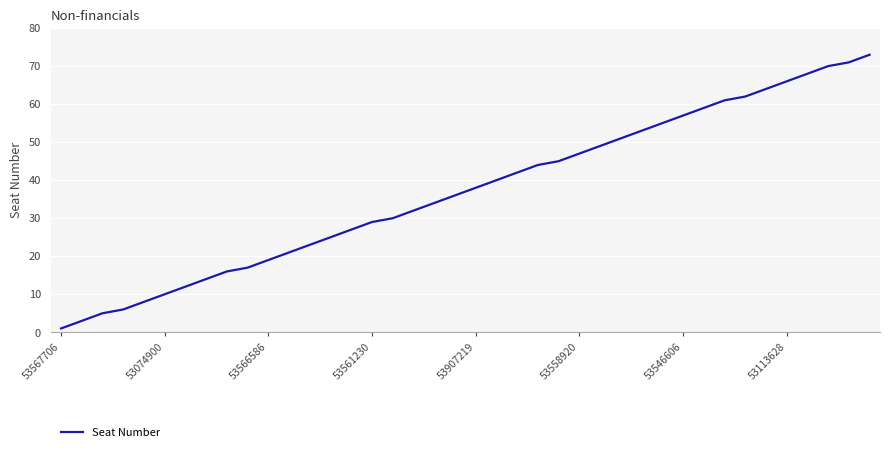

What is the greatest value displayed?

73